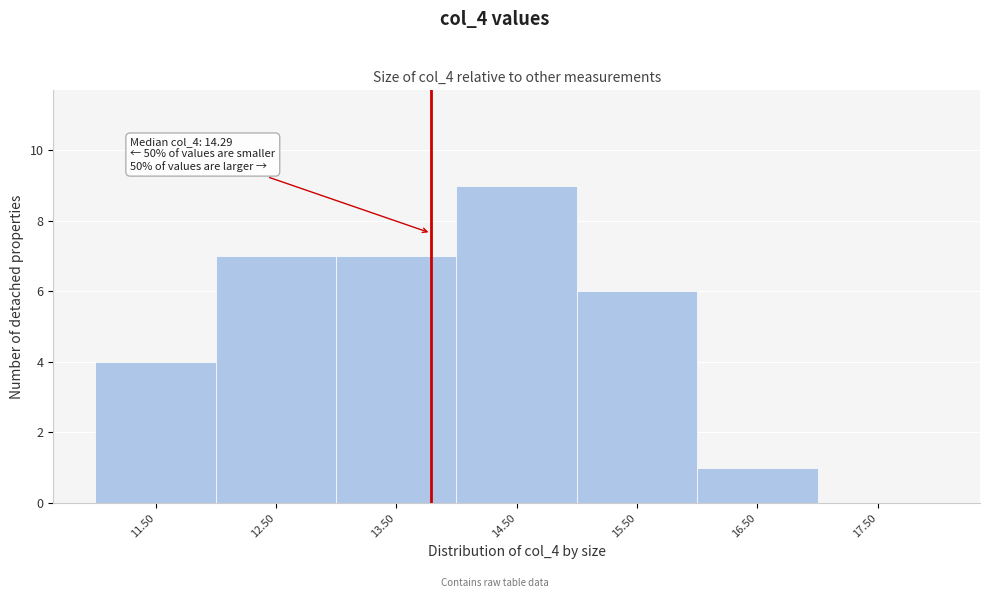

Reading right to left, what are all the values shown in this chart?

17.50=0	16.50=1	15.50=6	14.50=9	13.50=7	12.50=7	11.50=4